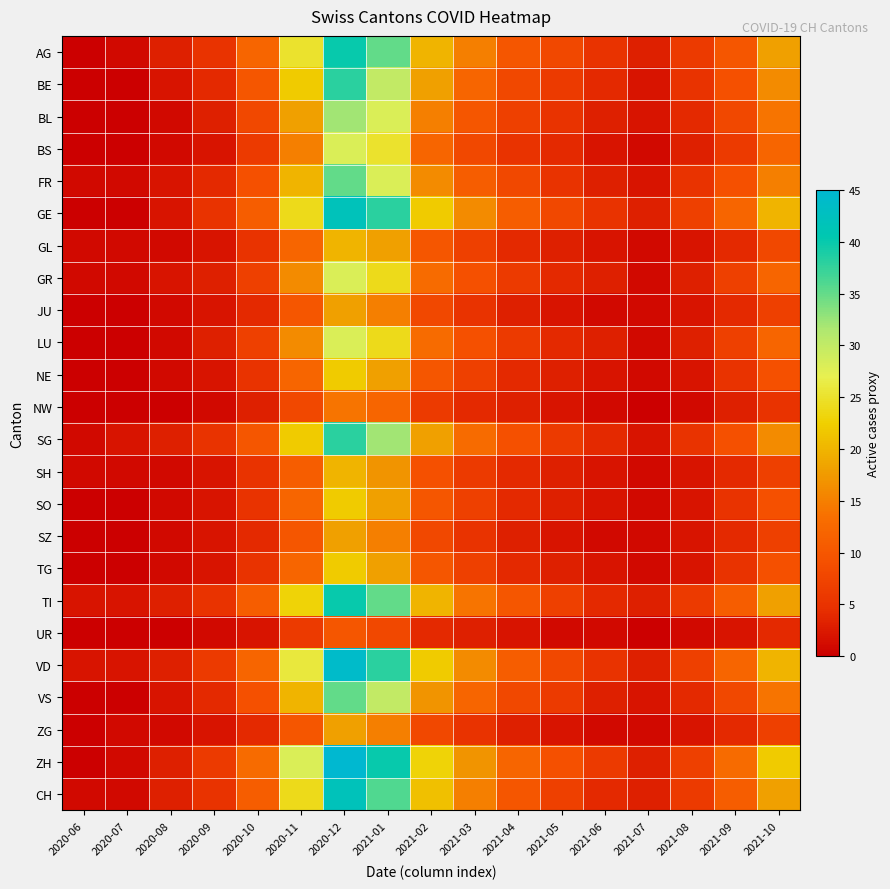

What is the total value across all series at 2021-01?

597